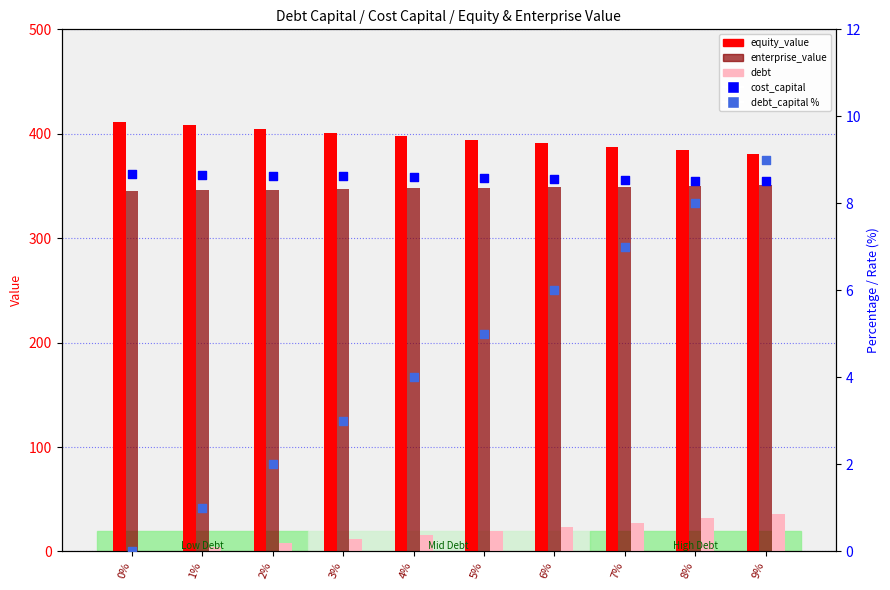

Which series reaches the maximum Y coordinate?

equity_value